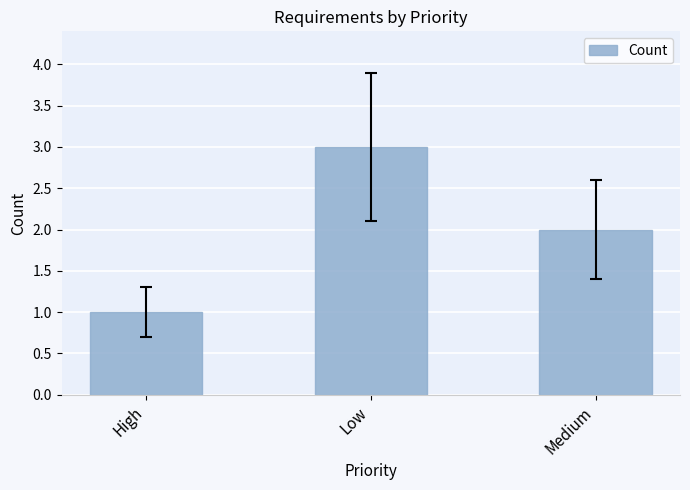

Reading right to left, transcribe all the data shown in this chart.

Medium=2	Low=3	High=1